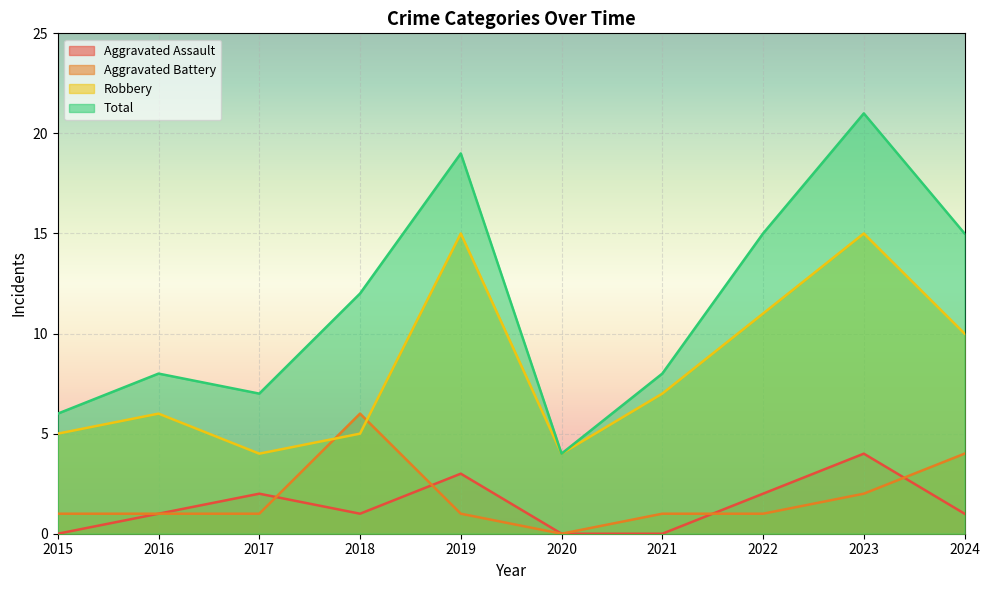

What is the value of the Robbery point at the 1st from the left?

5